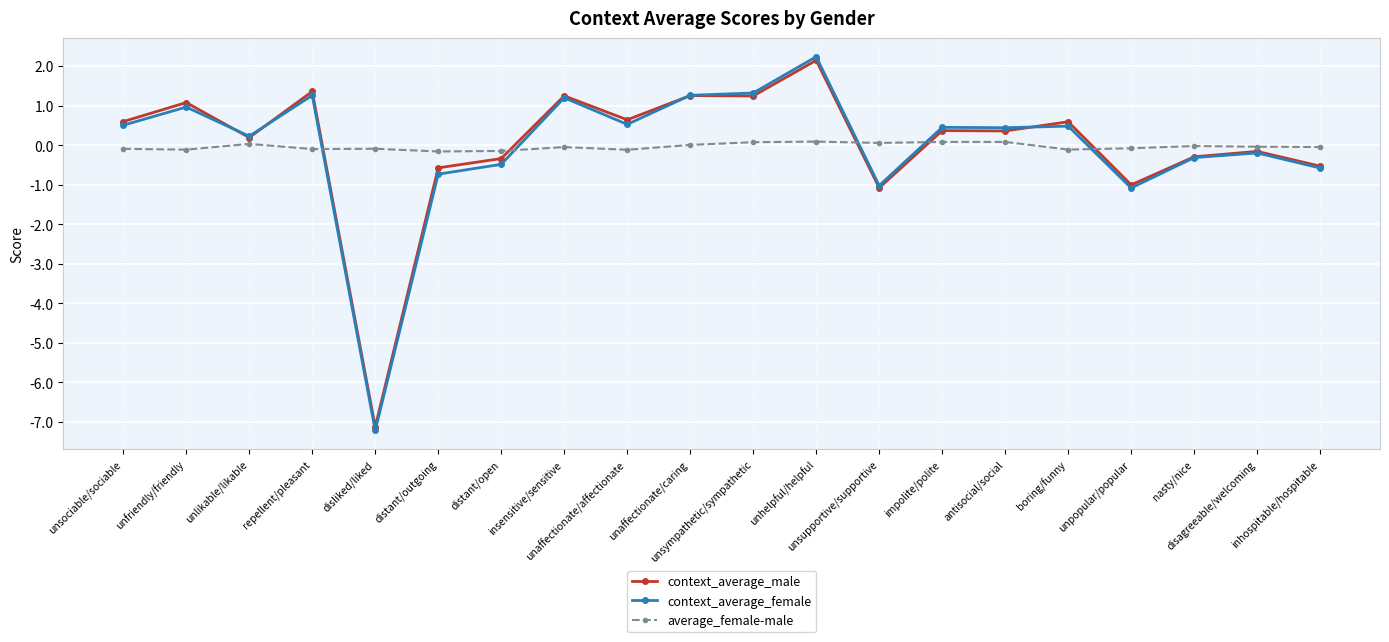

What position from the right is unsociable/sociable?

20